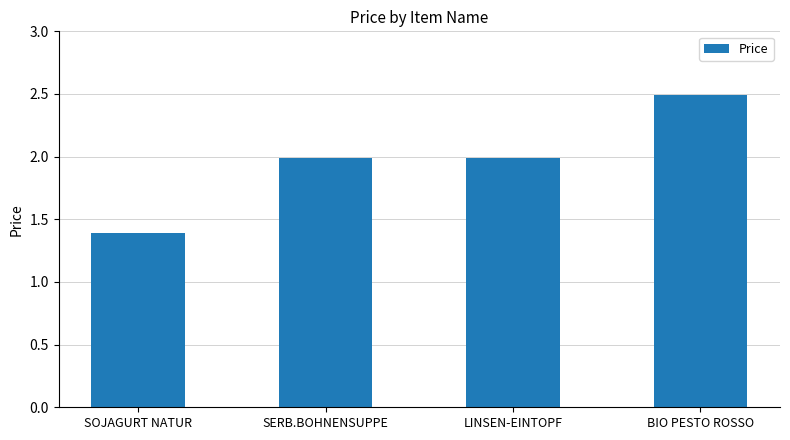

What is the difference between the maximum and second lowest values?

0.5